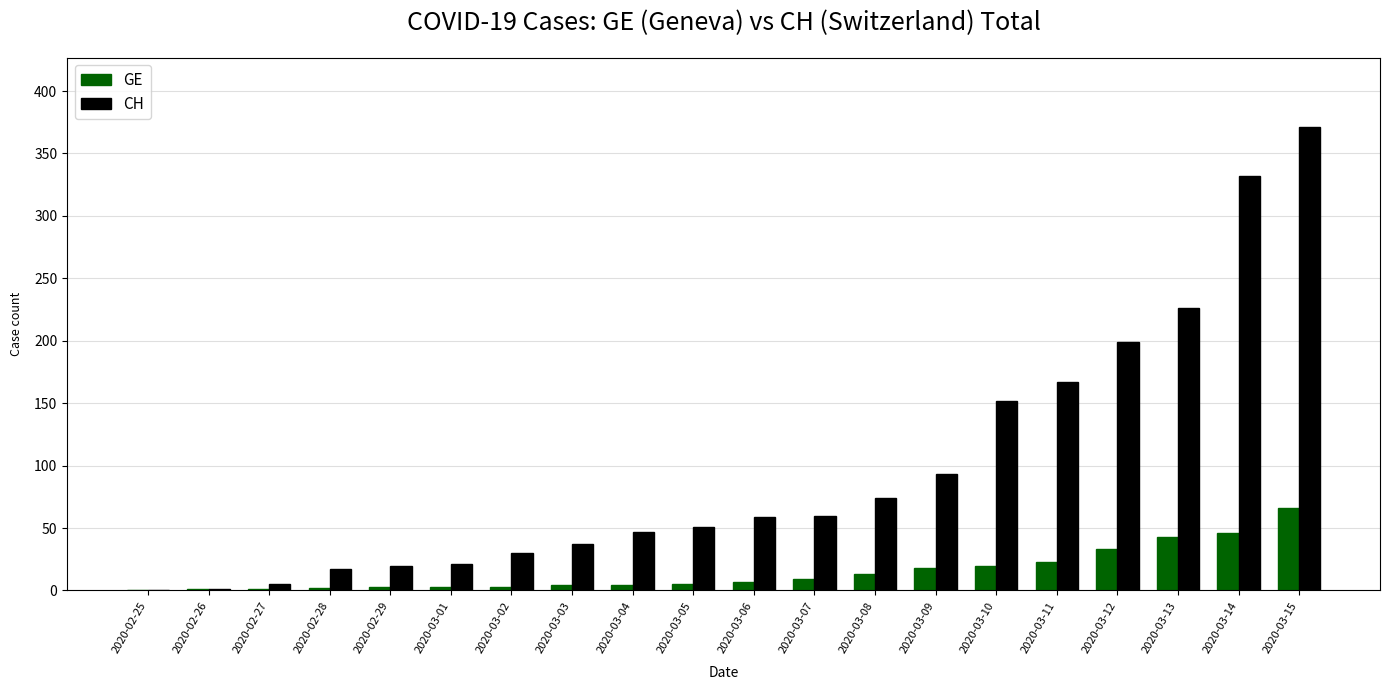

The value of CH at 2020-03-15 is 371. True or false?

True